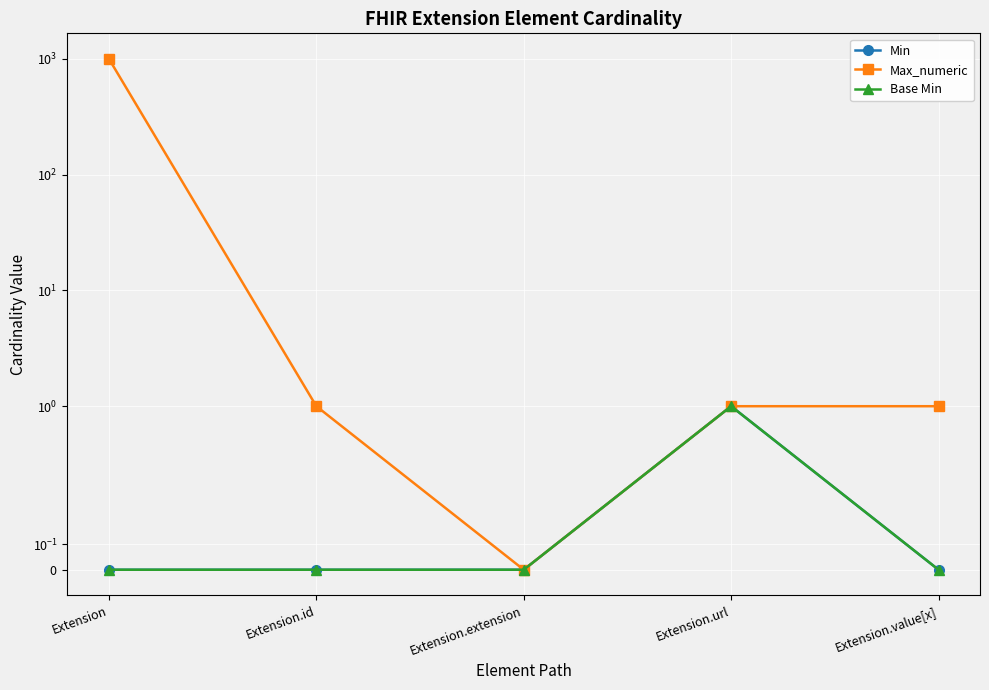

True or false: Max_numeric has more than 1 points higher than both neighbors.

False